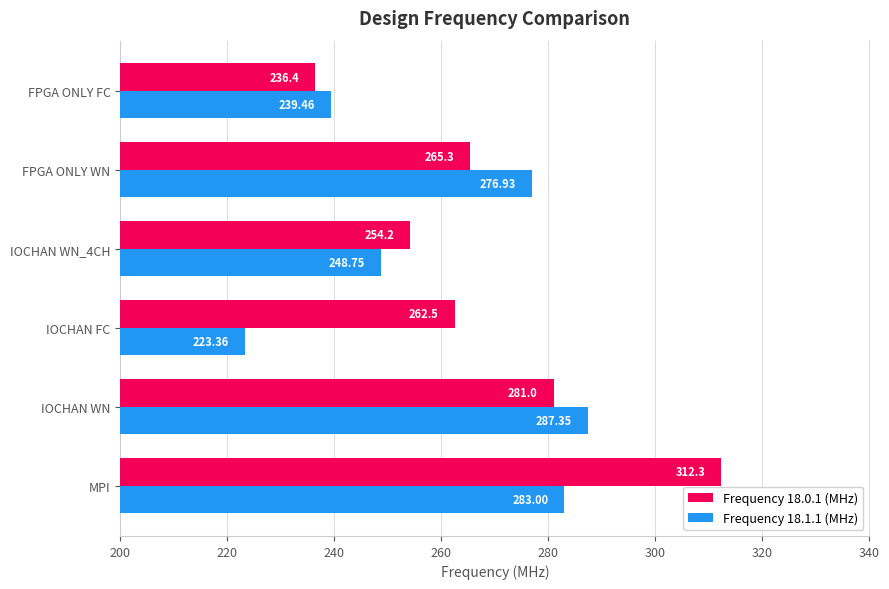

At MPI, list the series in order from largest to smallest.

Frequency 18.0.1 (MHz), Frequency 18.1.1 (MHz)